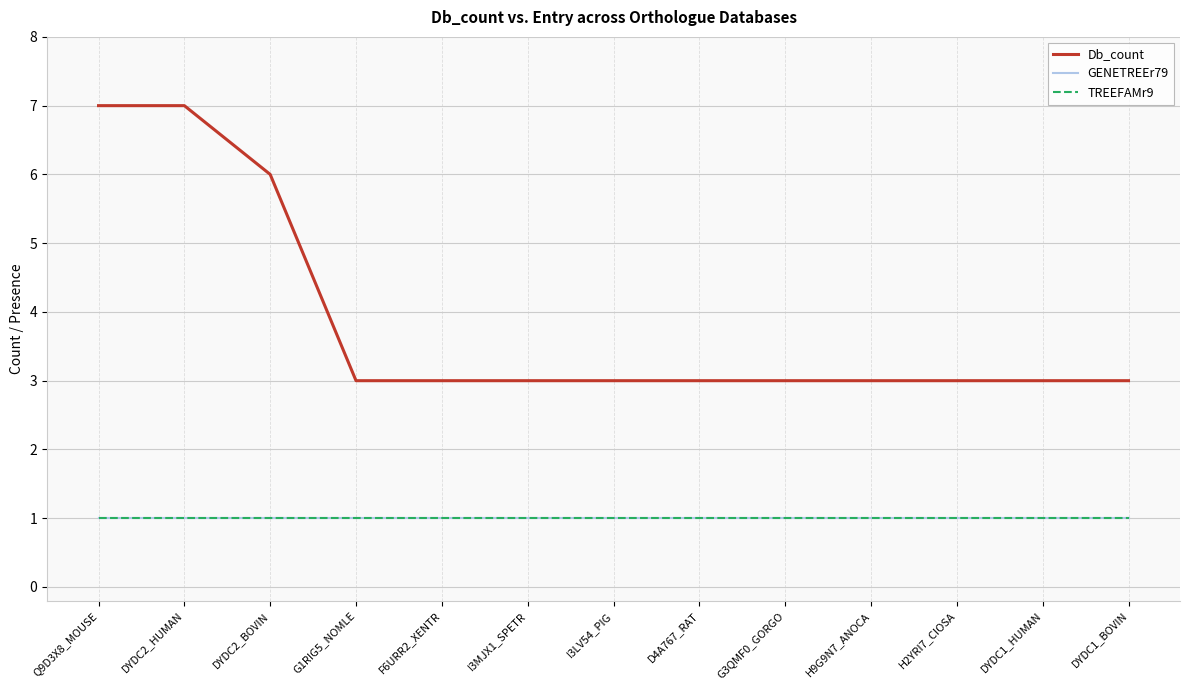

What is the difference between the highest and lowest values at Q9D3X8_MOUSE?

6